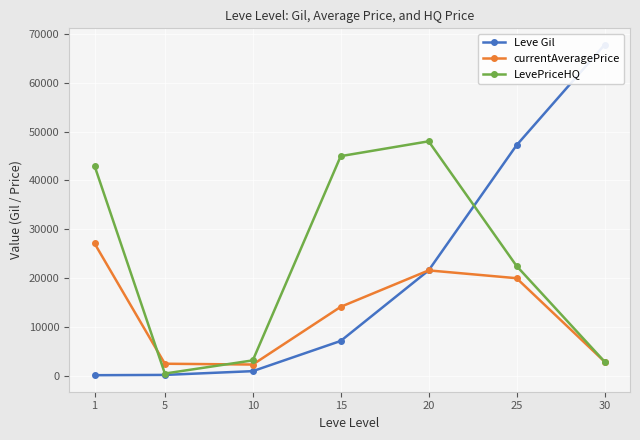

The currentAveragePrice series shows 2507 at 5. True or false?

True